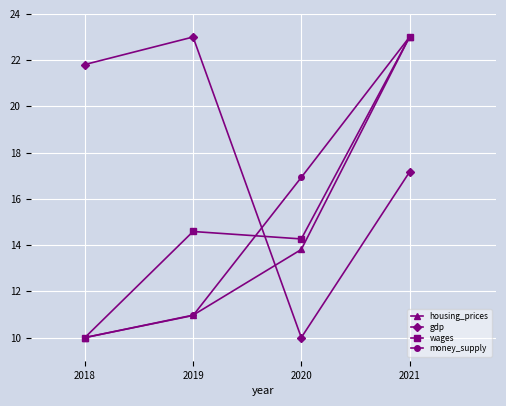

The money_supply series shows 16.4 at 2018. True or false?

False